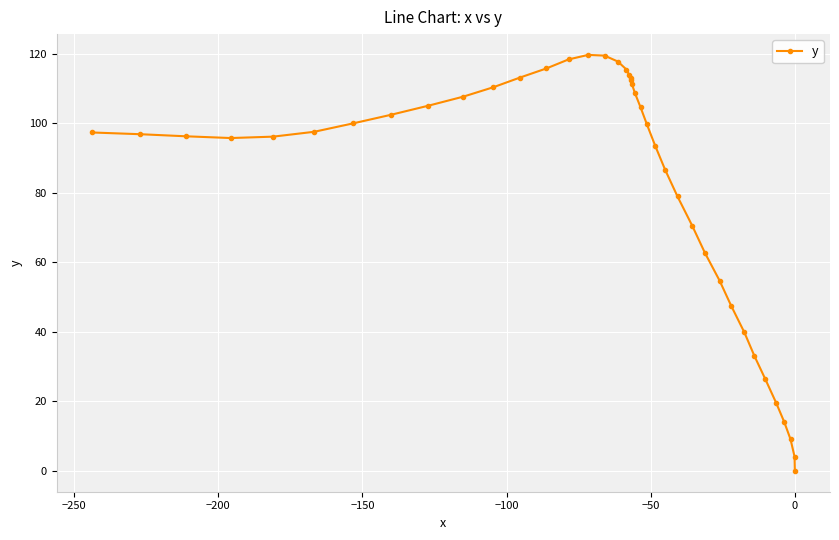

What is the sum of all values?

3327.4